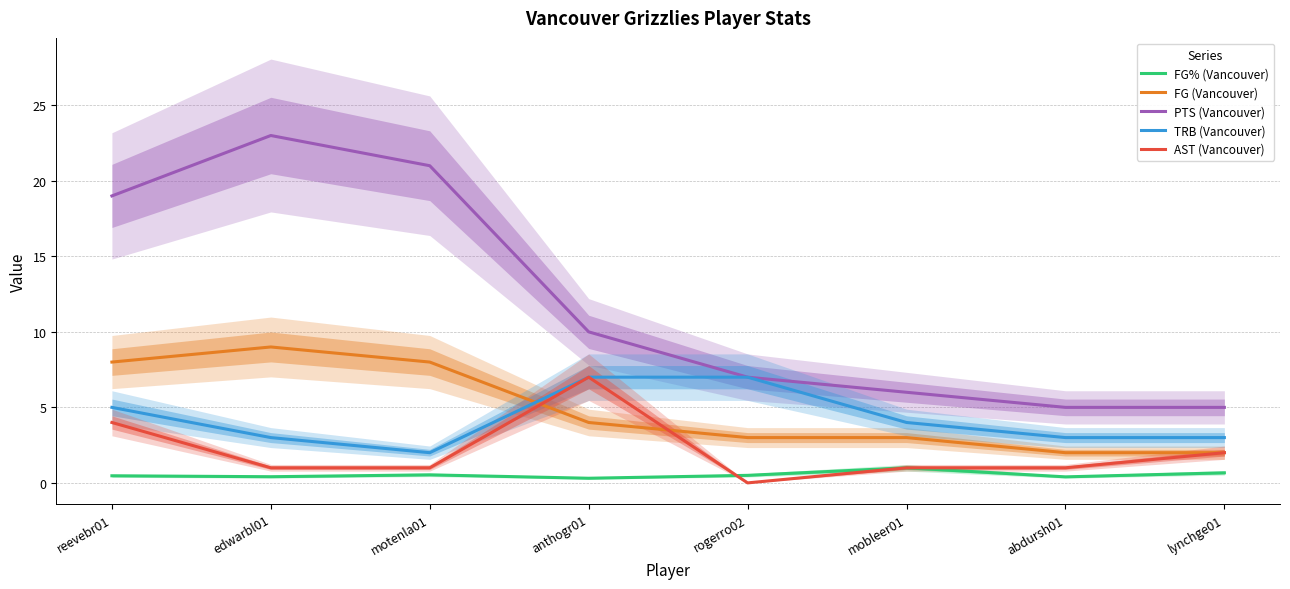

At which category is the sum across all series the highest?

reevebr01